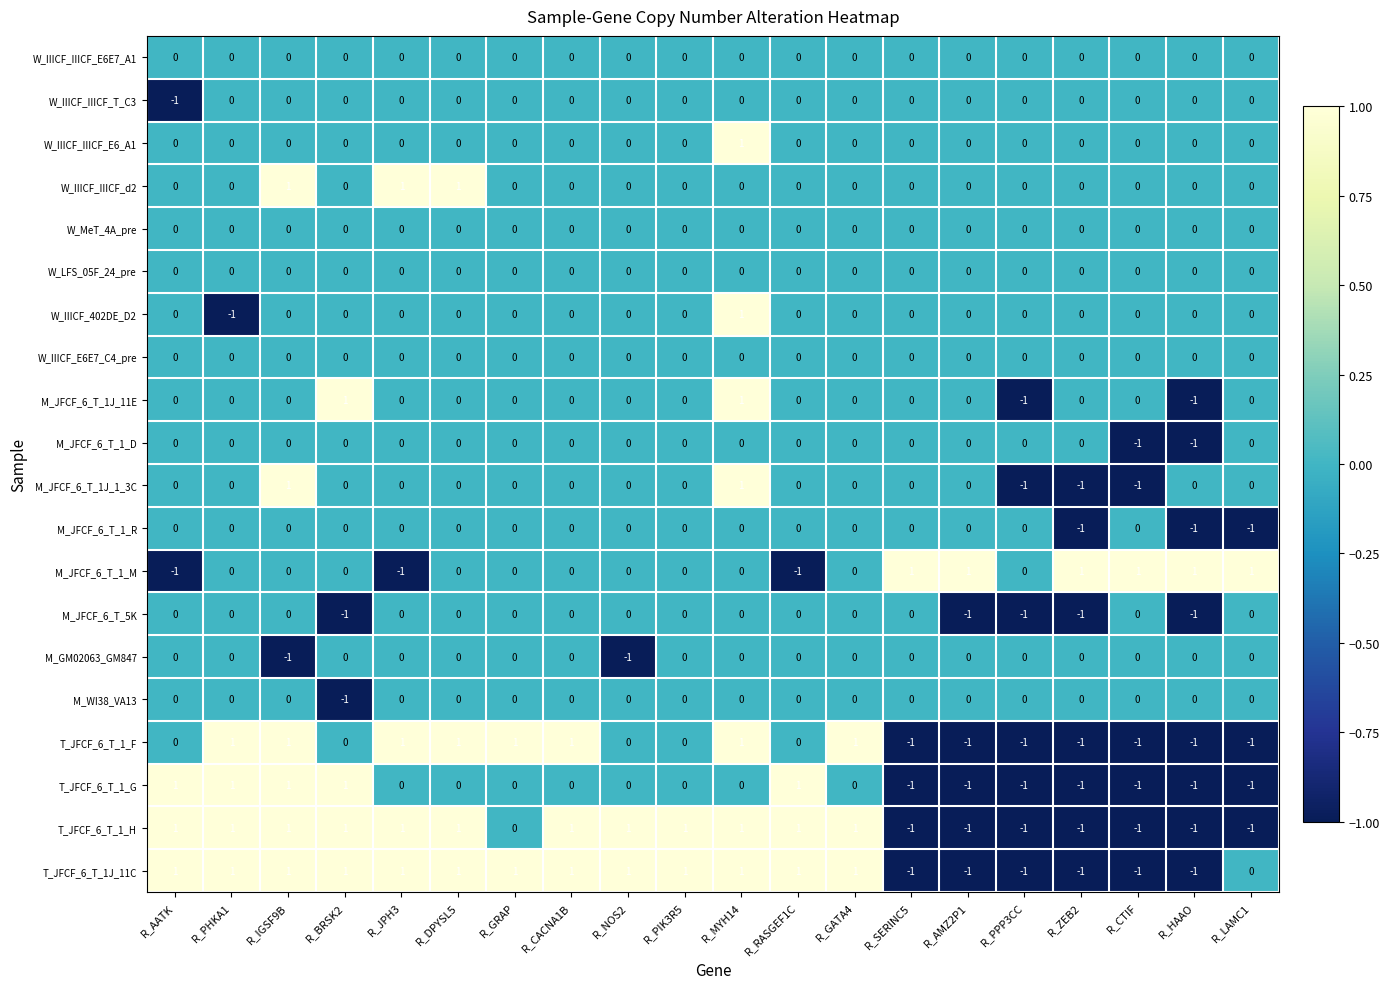

Count the W_IIICF_IIICF_T_C3 values in the range 0 to 1.

19